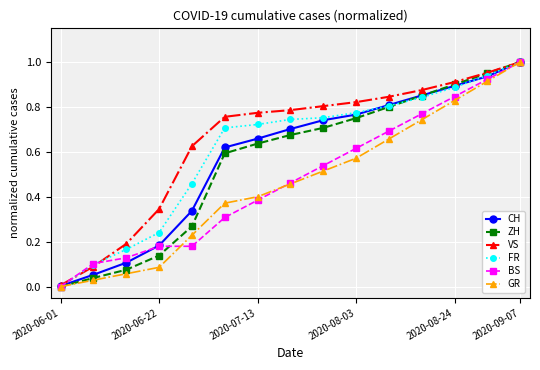

How many distinct data groups are displayed?

6